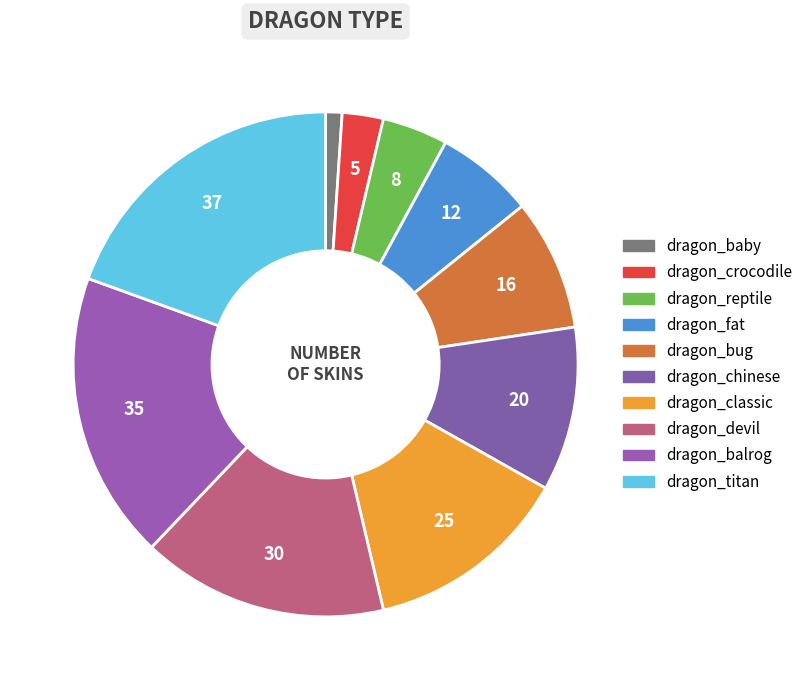

Does dragon_baby account for over 50% of the chart?

No